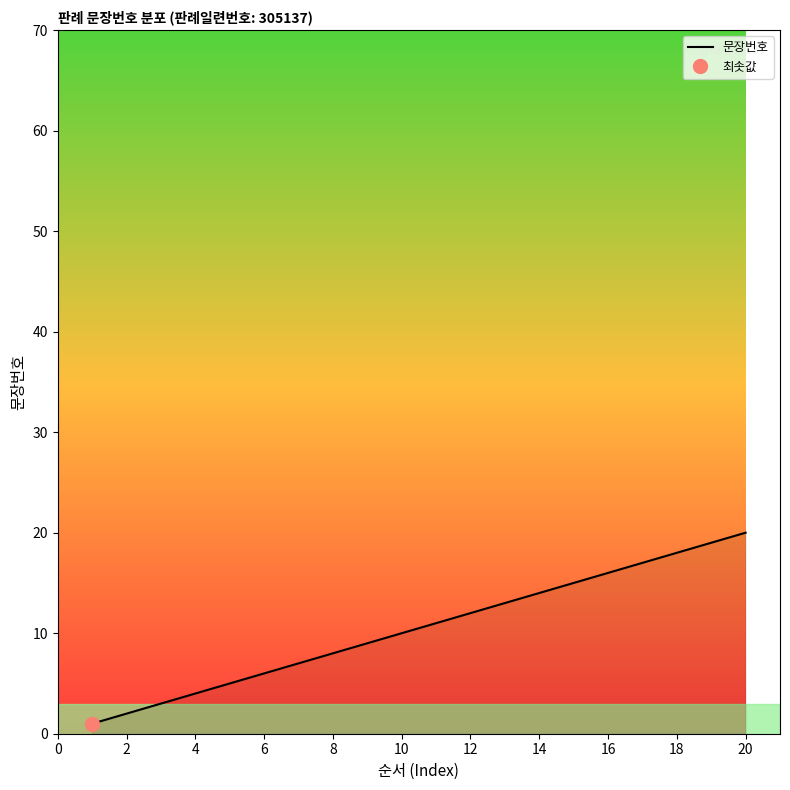

Is it true that 문장번호 equals 16 at 16?

True